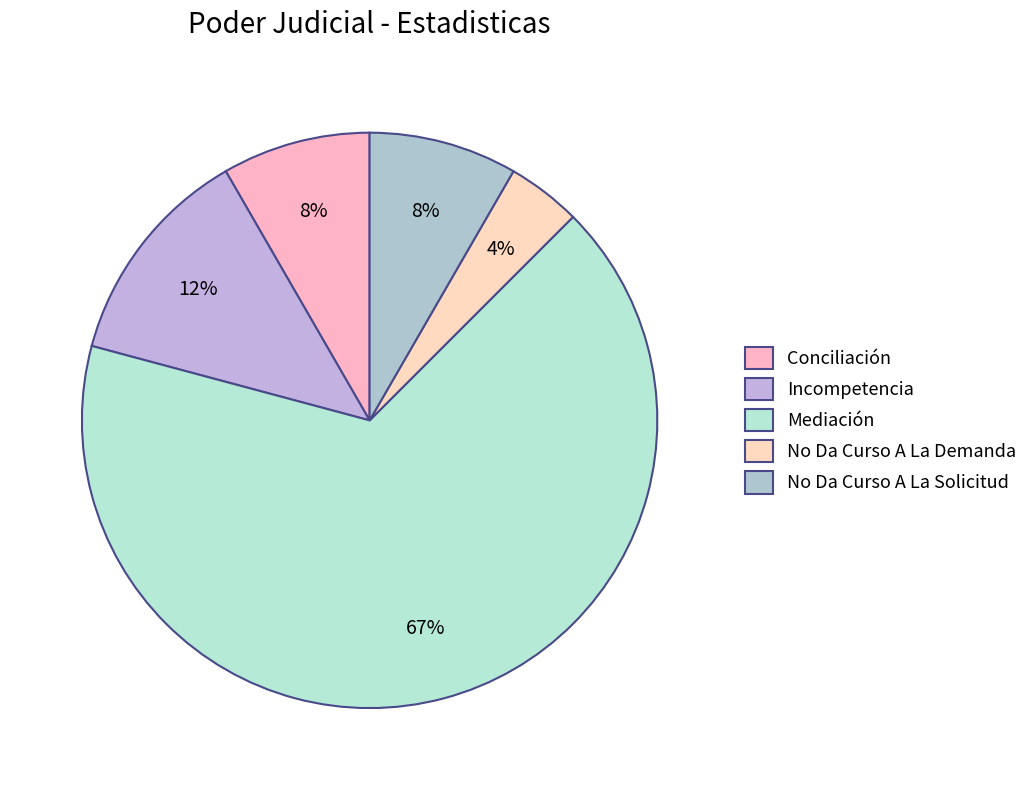

To the nearest percent, what is the average slice percentage?

20%